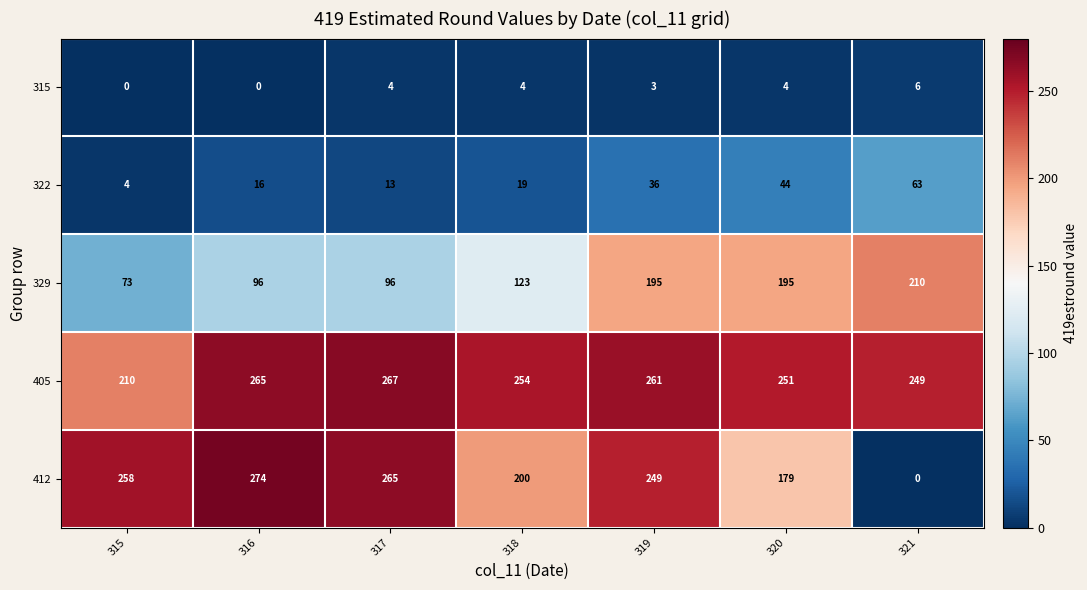

Is the value of 329 at 318 greater than the value of 412 at 319?

No